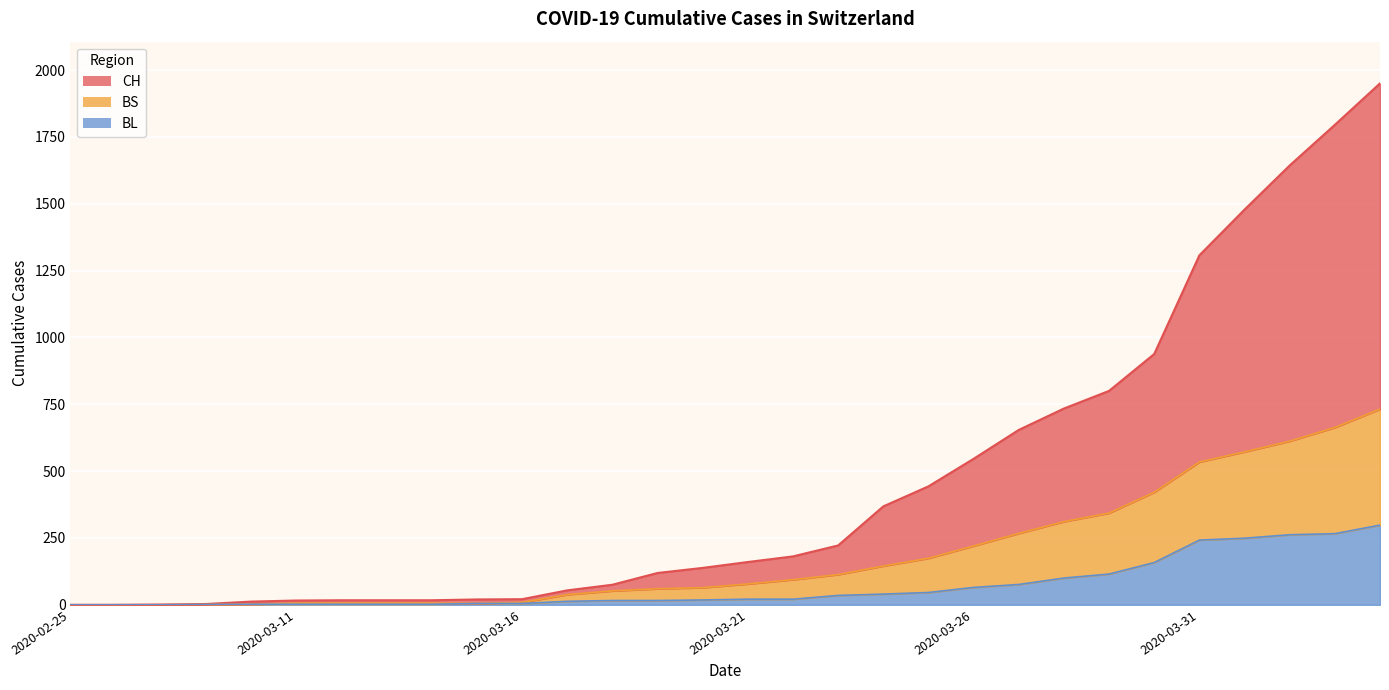

True or false: BL and CH cross at least once.

False